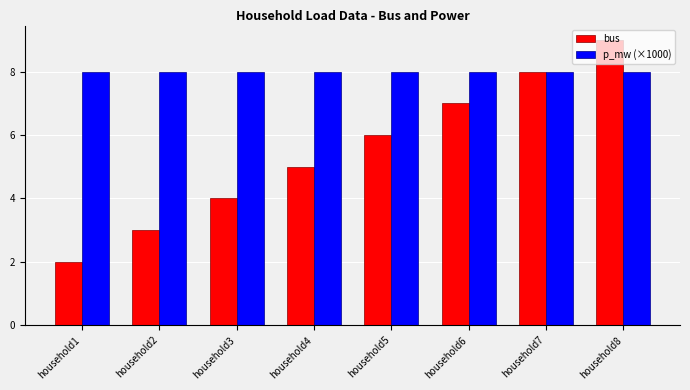

What is the value of the p_mw (×1000) bar at the 3rd from the left?

8